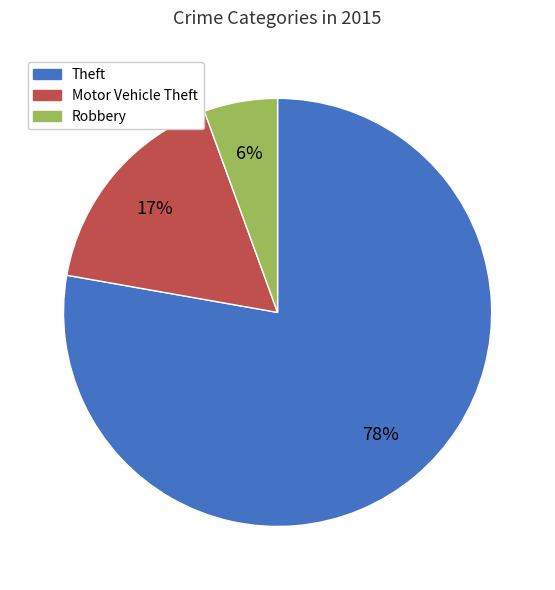

Which slice is the largest?

Theft